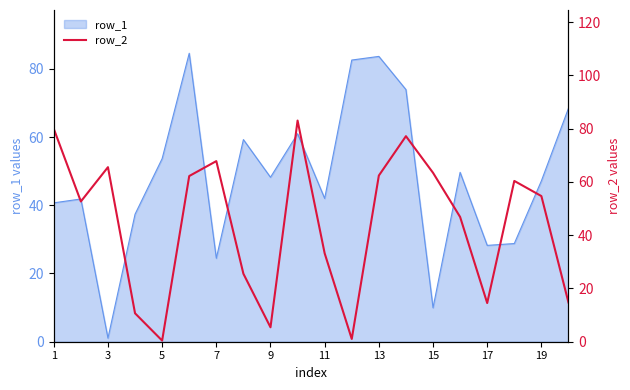

How many categories are shown in the chart?

20